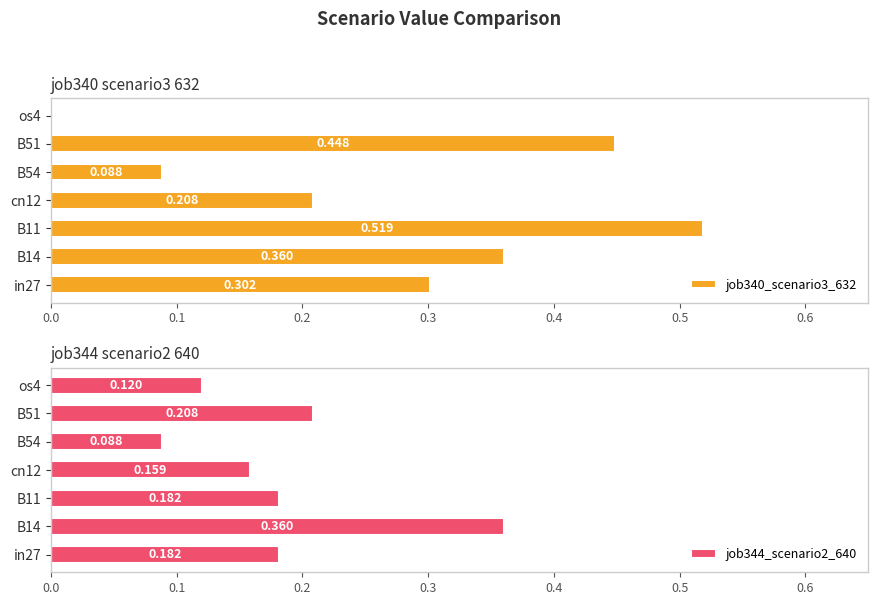

At which label does job344_scenario2_640 reach its minimum?

B54